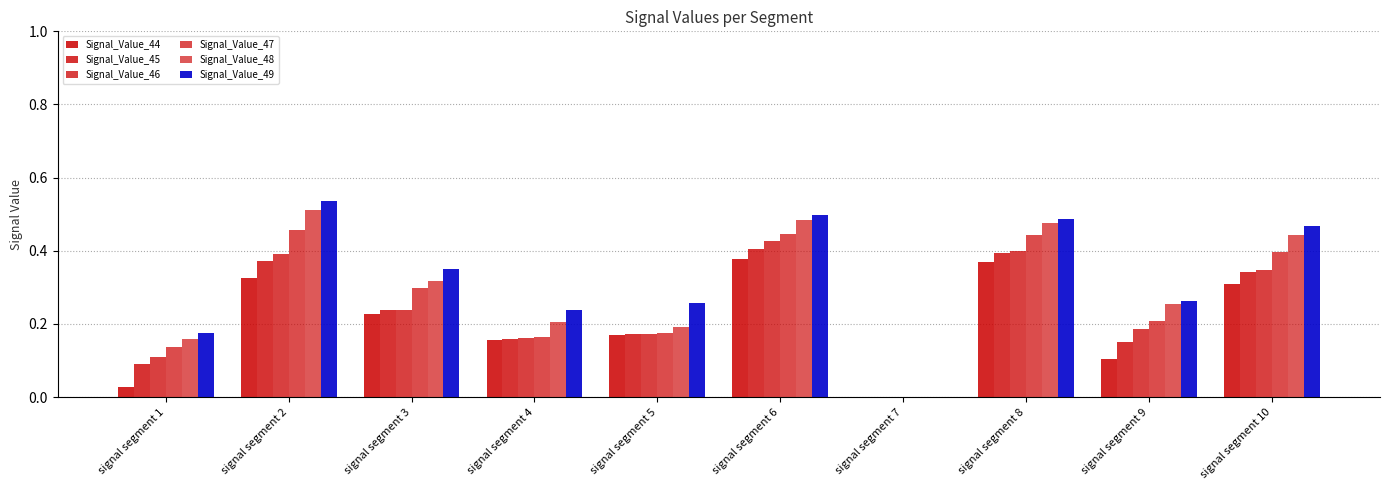

What is the value of the Signal_Value_45 bar at the 8th from the left?

0.4